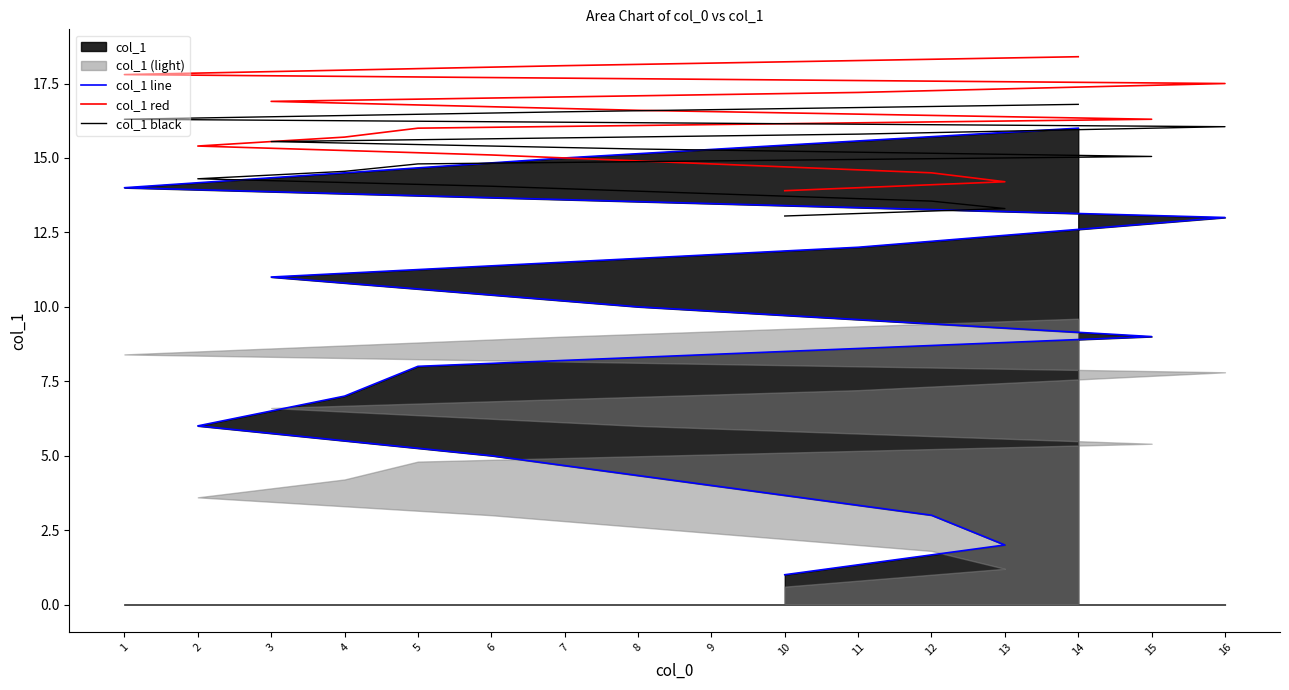

At which label does col_1 red reach its minimum?

10